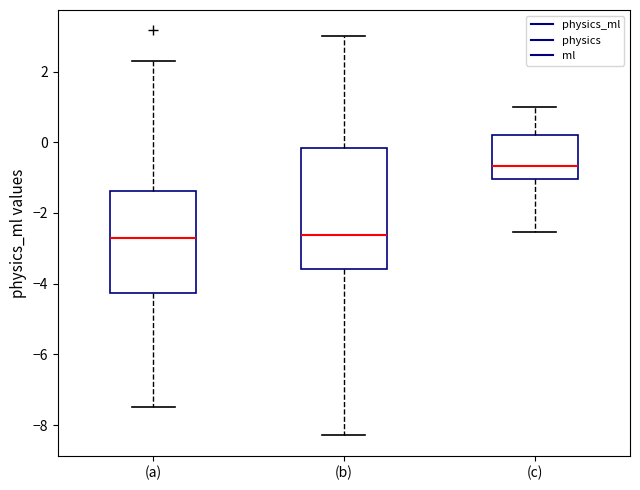

Reading left to right, transcribe this box plot: for each box, give where its median line is, the range the box spans, and where its two whiskers end, as read against the y-axis. The values are not printed on the chart, so give them approximately, as read against the axis.

(a): median -2.8, box -4.2 to -1.4, whiskers -7.6 to 2.4
(b): median -2.6, box -3.6 to -0.2, whiskers -8.2 to 3.0
(c): median -0.6, box -1.0 to 0.2, whiskers -2.6 to 1.0